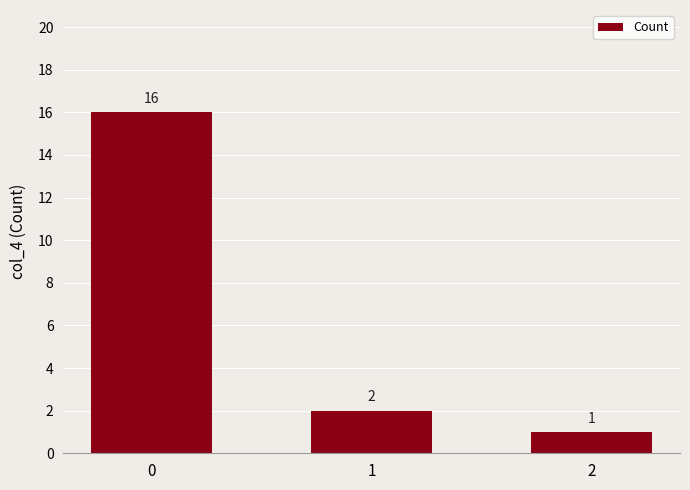

List the labels in order of value, smallest first.

2, 1, 0